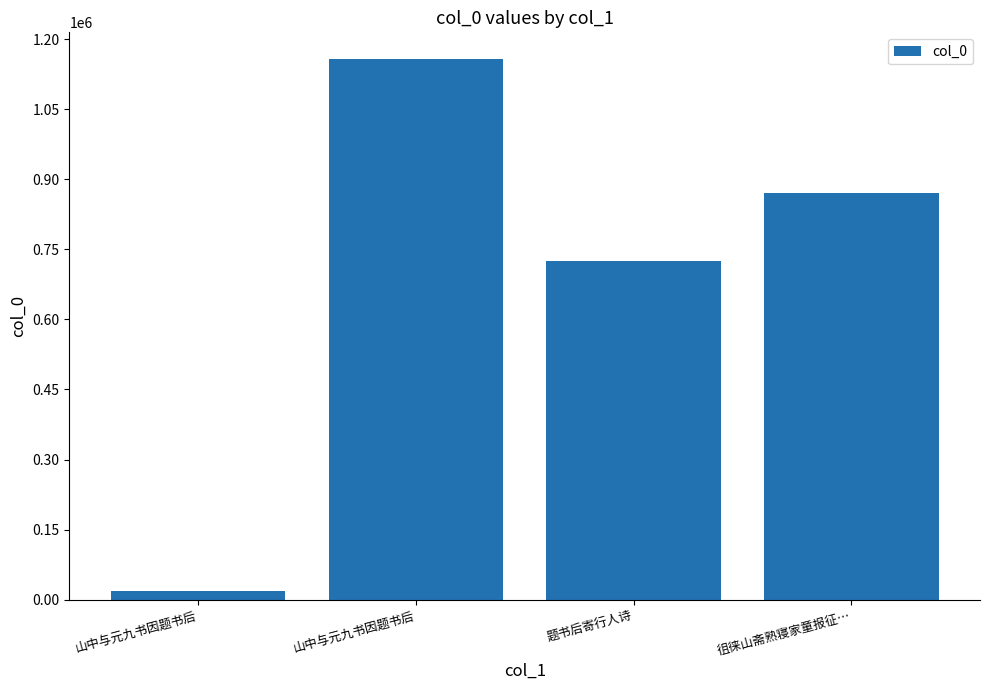

How many bars are there in total?

4